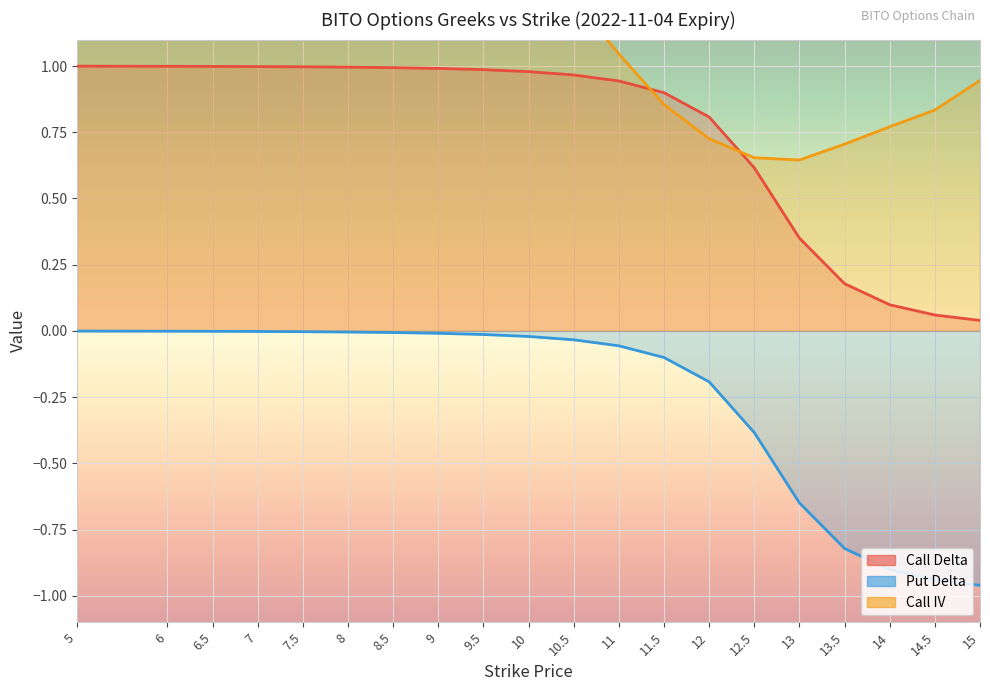

What is the value of the Call Delta point at the 3rd from the left?

1.0